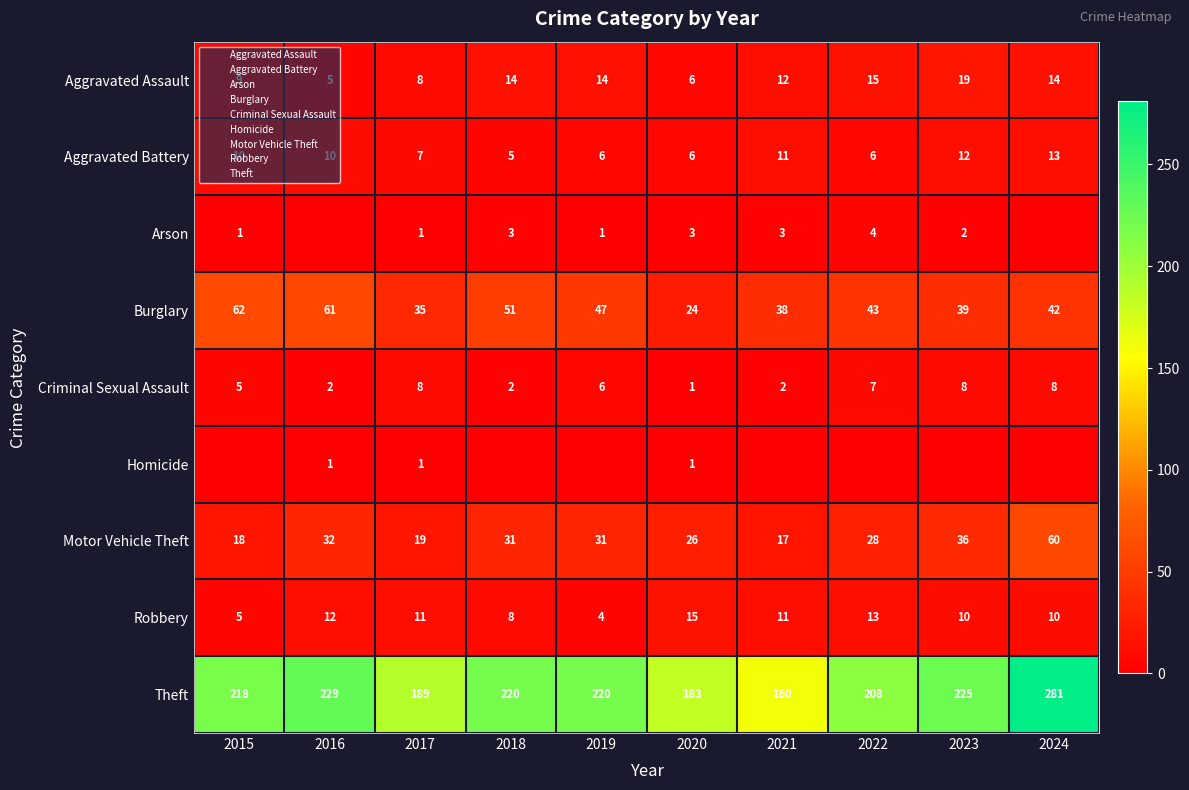

Where does the Burglary series first go above 43?

2015